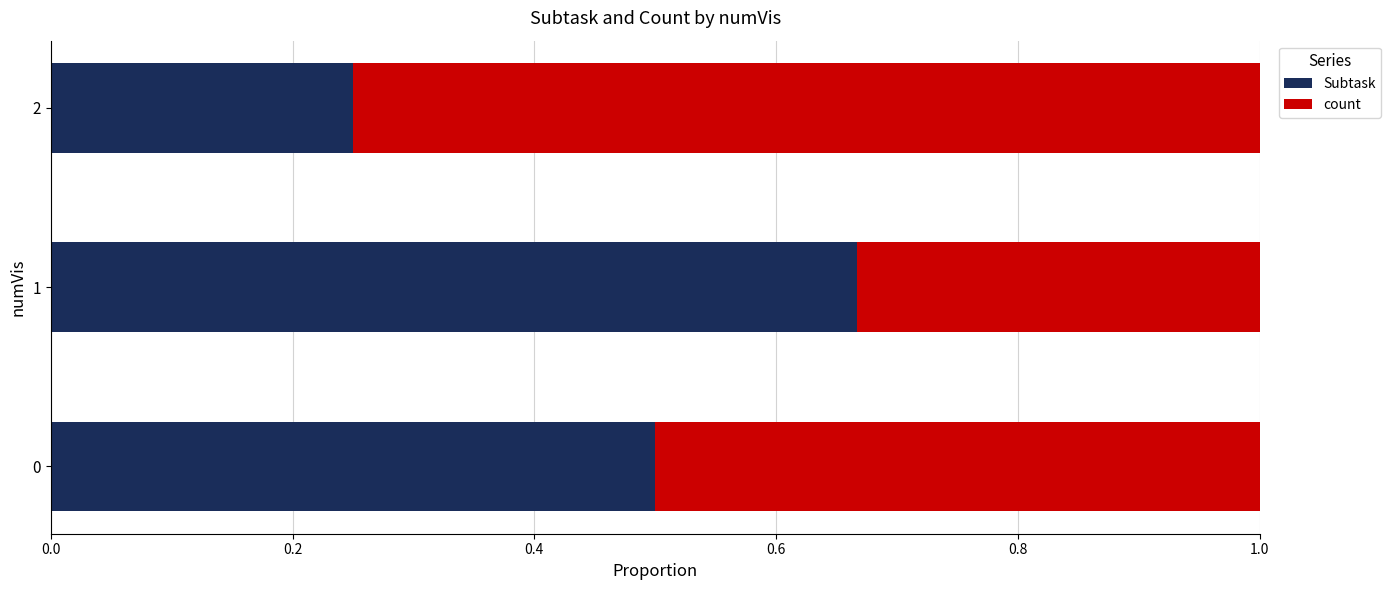

Rank the categories by Subtask value from lowest to highest.

2, 0, 1